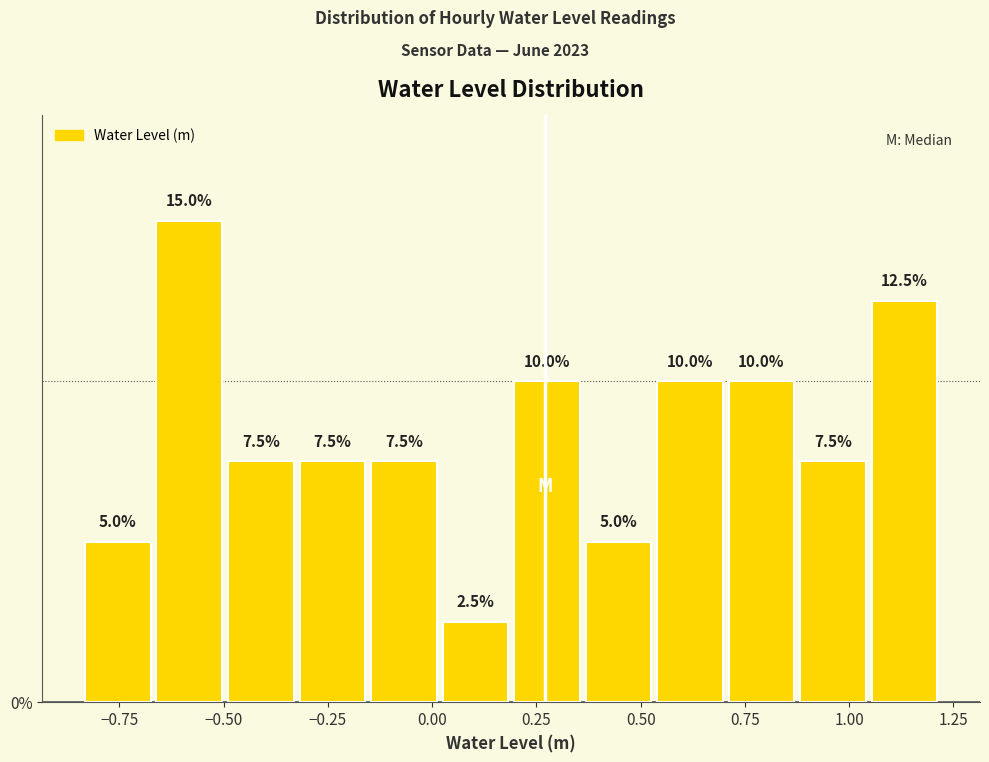

Around what value on the x-axis is the tallest bar? Give the approximate position of its centre, as read against the axis.

-0.60